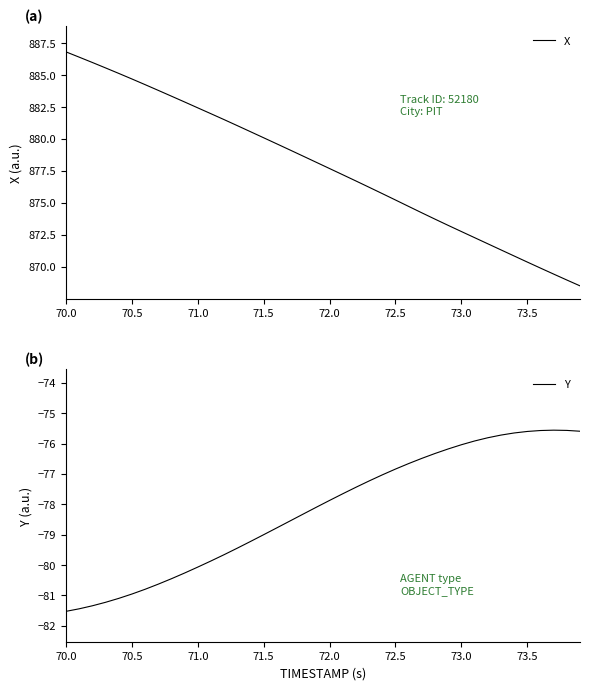

True or false: X has a value of 872.8 at 73.0.

True